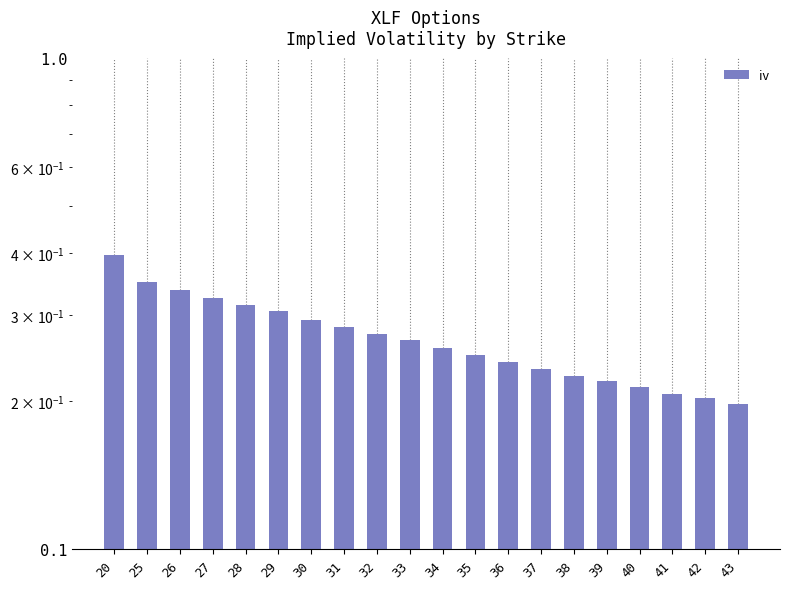

Which category has the lowest value across all series?

43